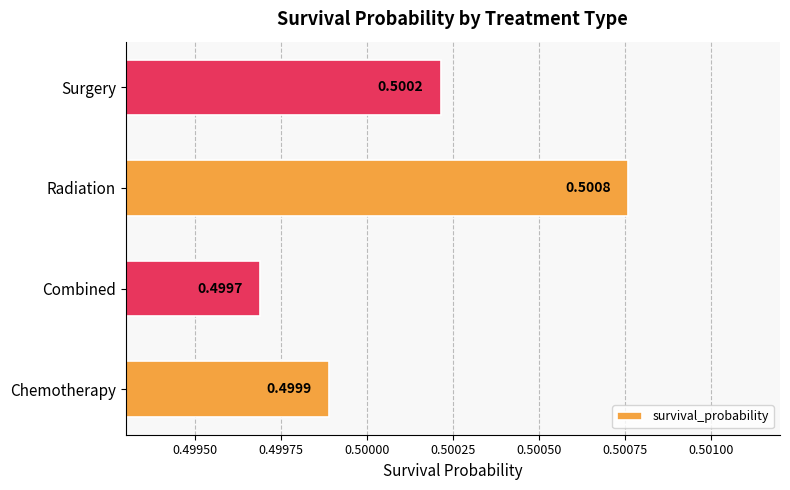

Does the chart contain stacked bars?

No